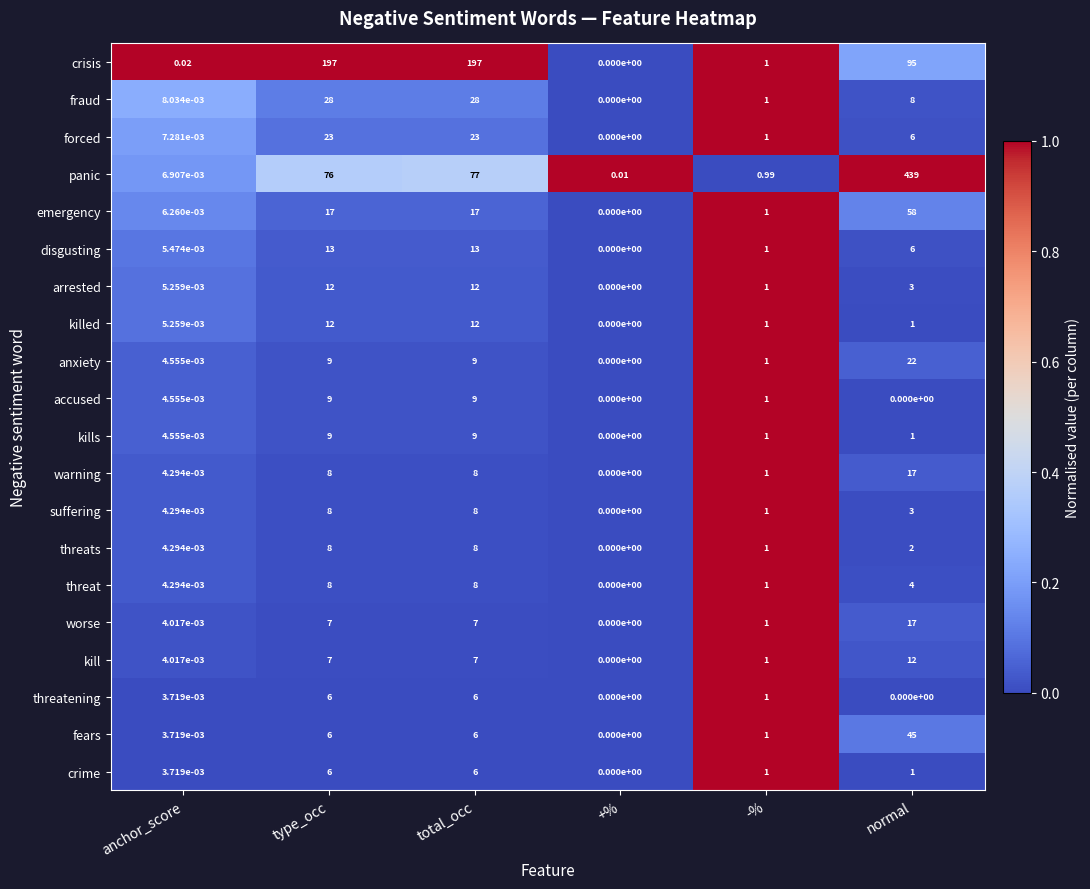

Which category has the lowest value in the kill series?

+%